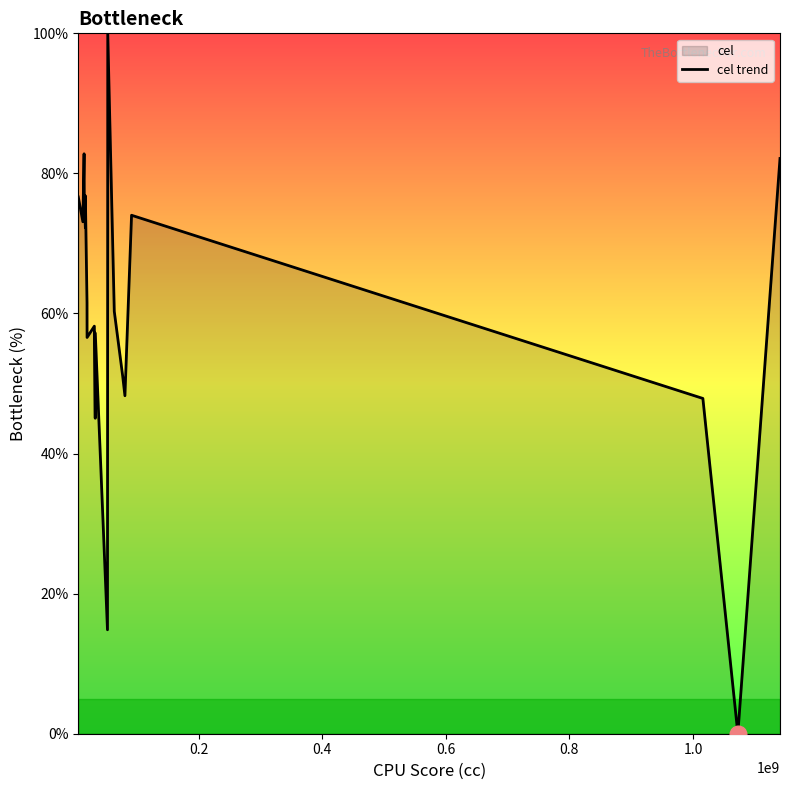

What is the greatest value displayed?

100.0